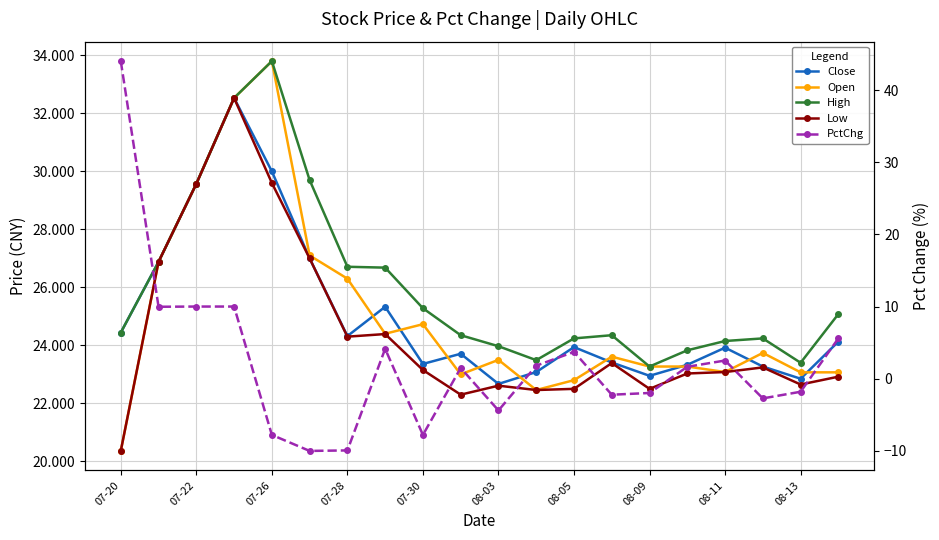

In Close, how many points are lower than both neighbors (excluding endpoints)?

5